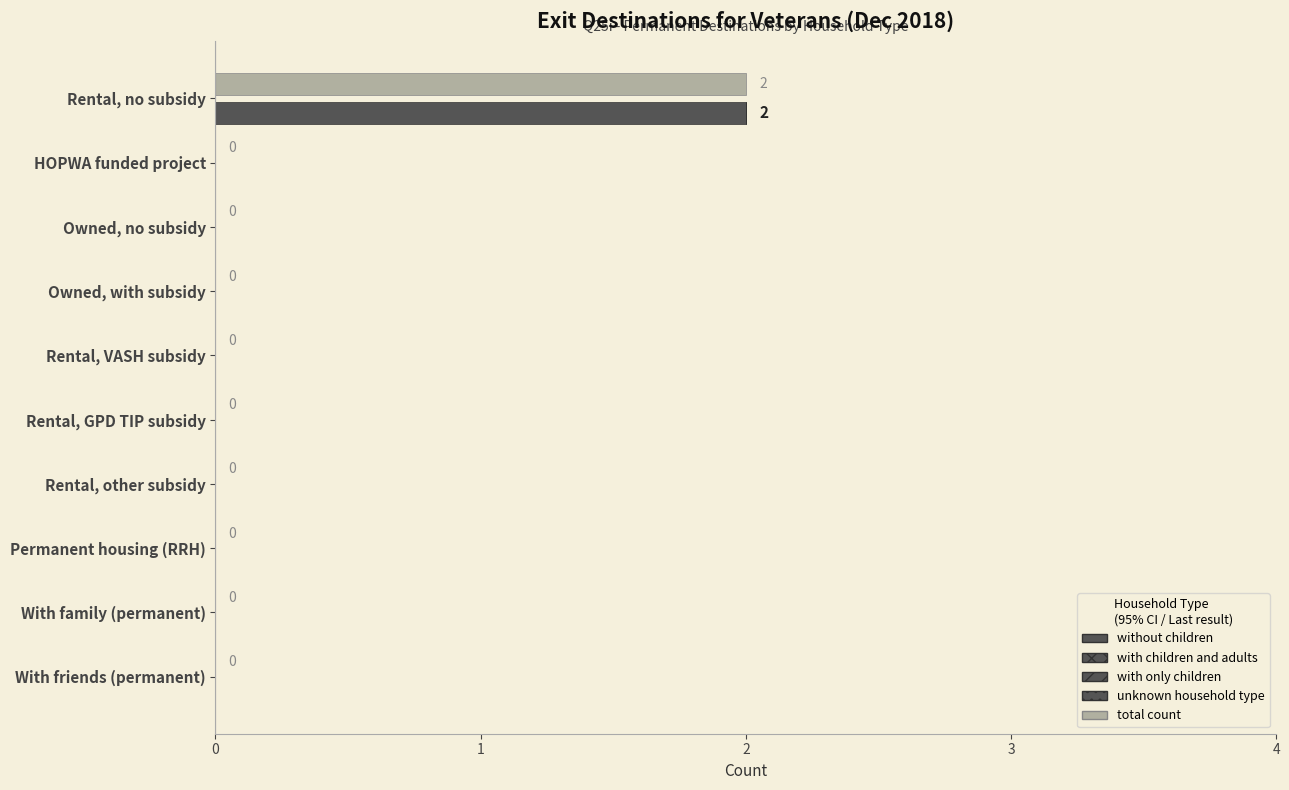

Is it true that without_children equals 0.9 at Permanent housing (RRH)?

False